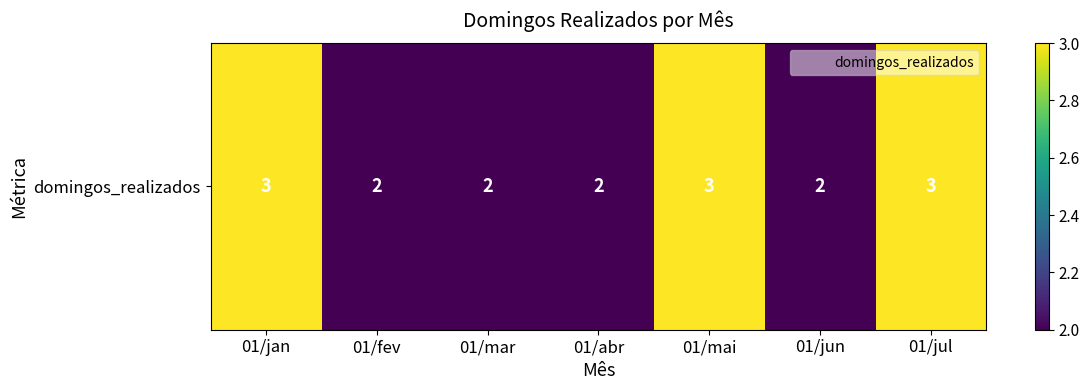

True or false: the data shows 3 at 01/jun.

False